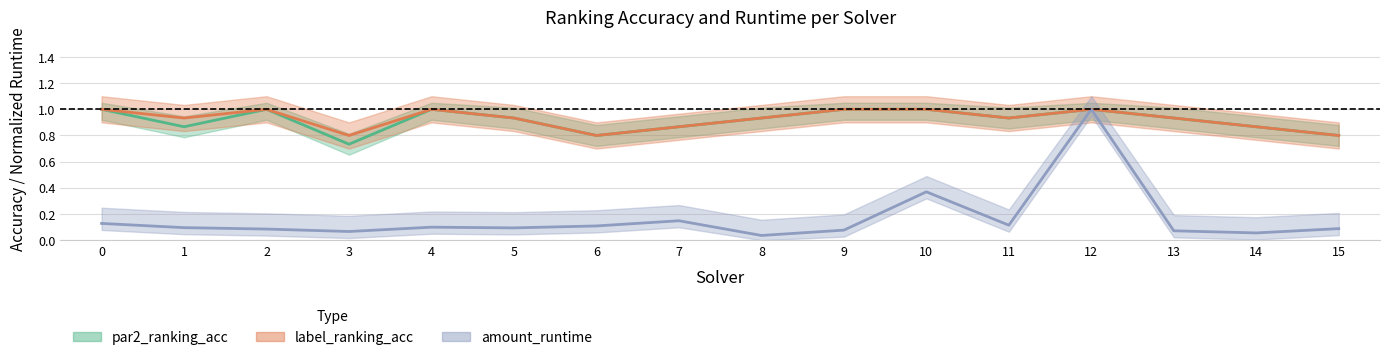

What is the value of the par2_ranking_acc point at the 9th from the left?

0.9